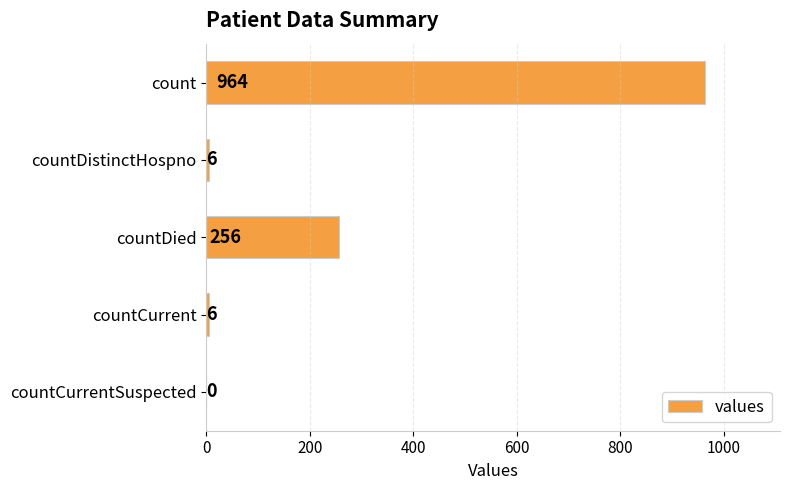

At which label is the value closest to 482?

countDied